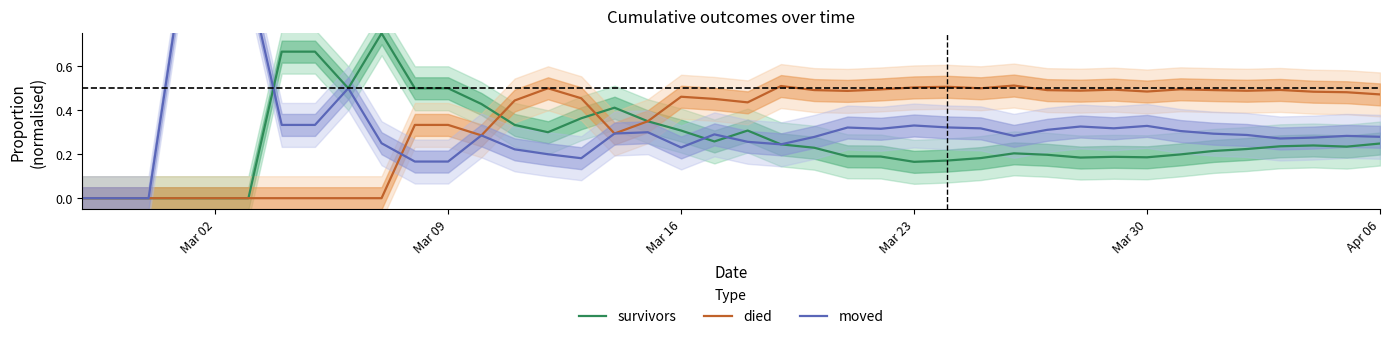

Does the chart display data point markers on the line(s)?

No